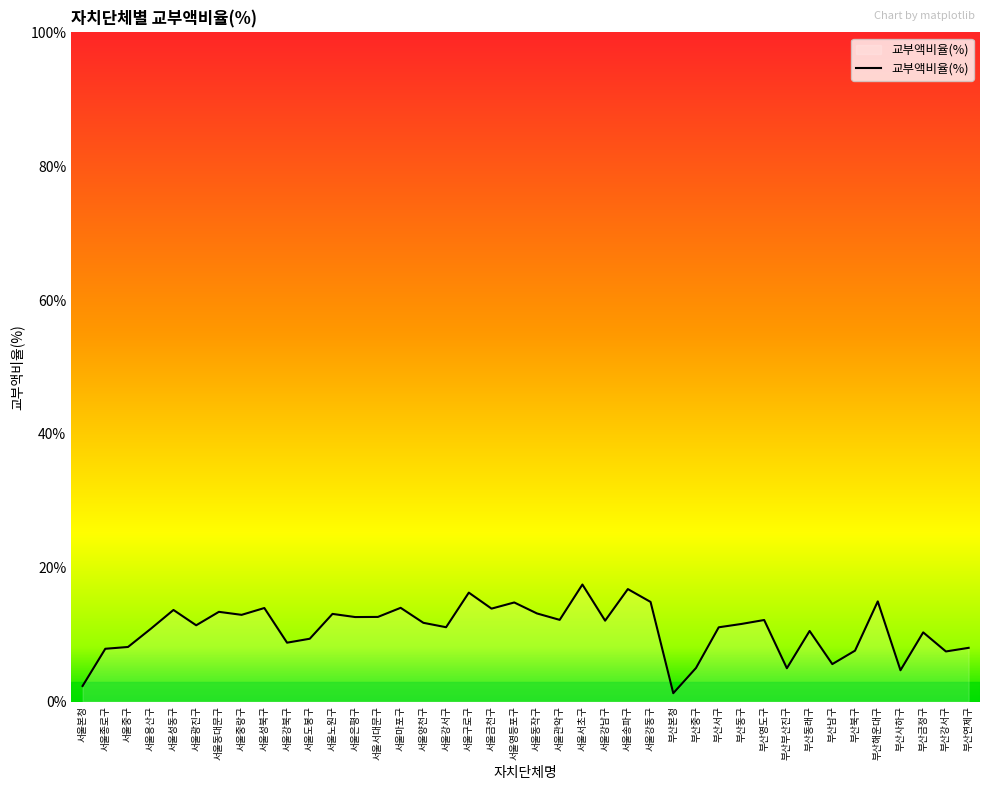

What is the change in value from 서울동작구 to 서울송파구?

+3.6